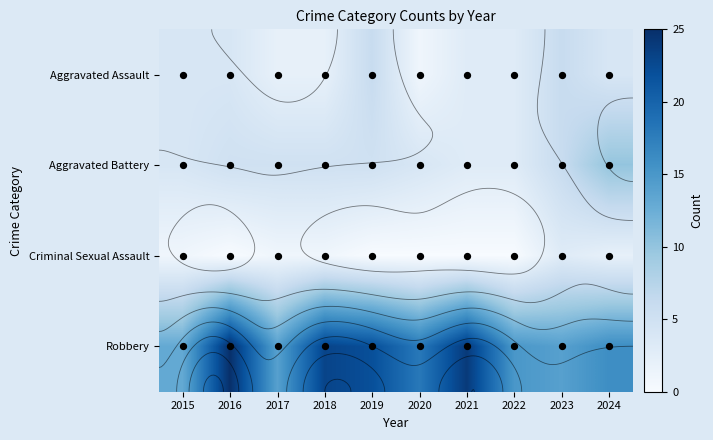

Which series changed the most between 2017 and 2018?

Robbery